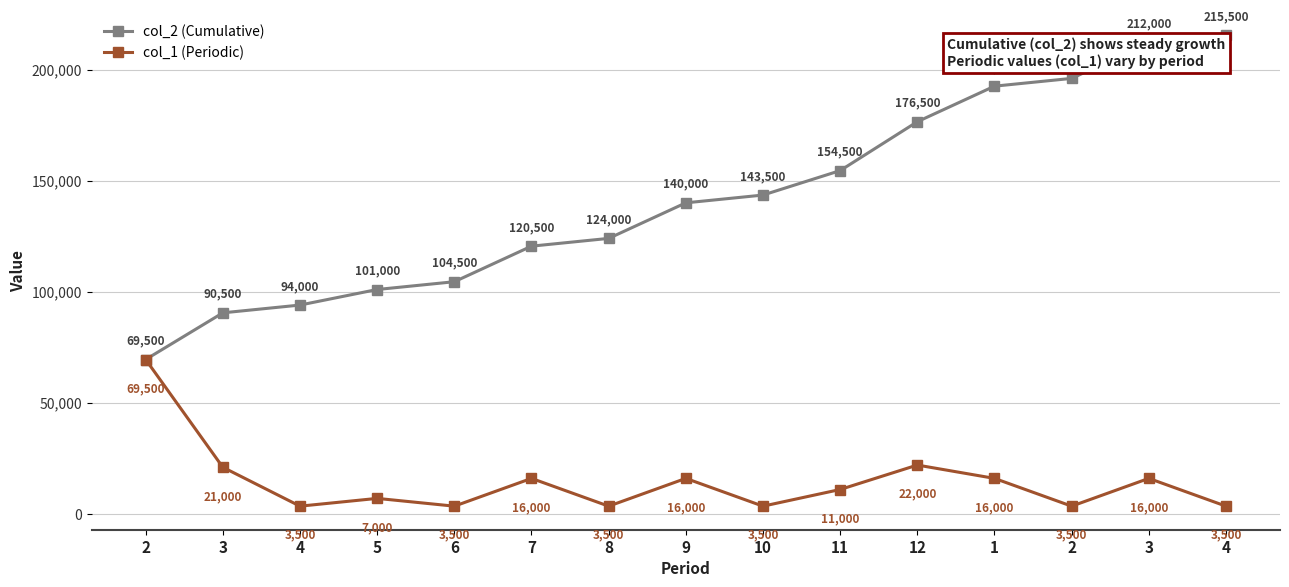

Reading left to right, transcribe all the data shown in this chart.

col_2 (Cumulative): 2=69500	3=90500	4=94000	5=101000	6=104500	7=120500	8=124000	9=140000	10=143500	11=154500	12=176500	1=192500	2=196000	3=212000	4=215500
col_1 (Periodic): 2=69500	3=21000	4=3500	5=7000	6=3500	7=16000	8=3500	9=16000	10=3500	11=11000	12=22000	1=16000	2=3500	3=16000	4=3500